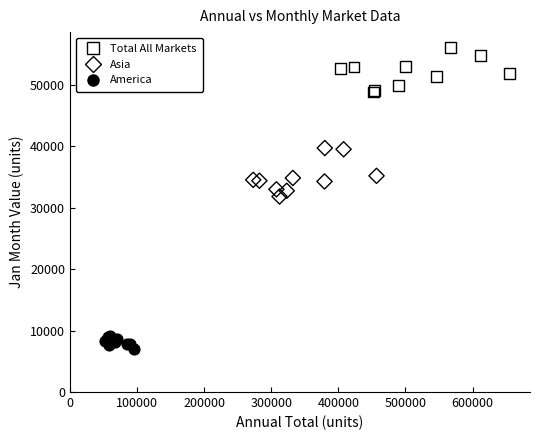

Which series reaches the minimum Y coordinate?

America